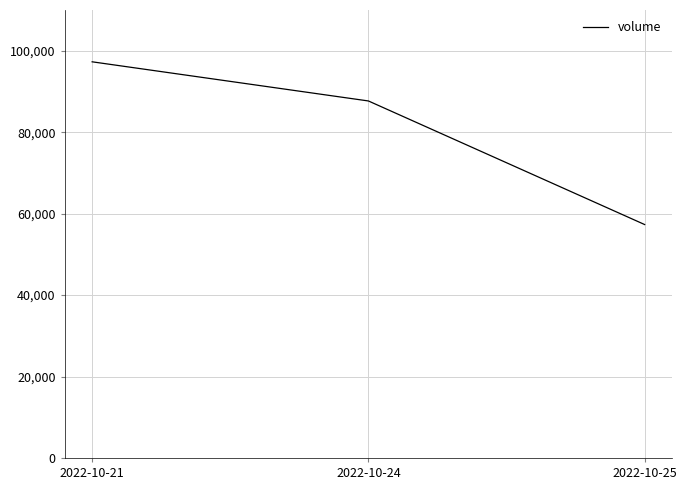

List the labels in order of value, largest first.

2022-10-21, 2022-10-24, 2022-10-25